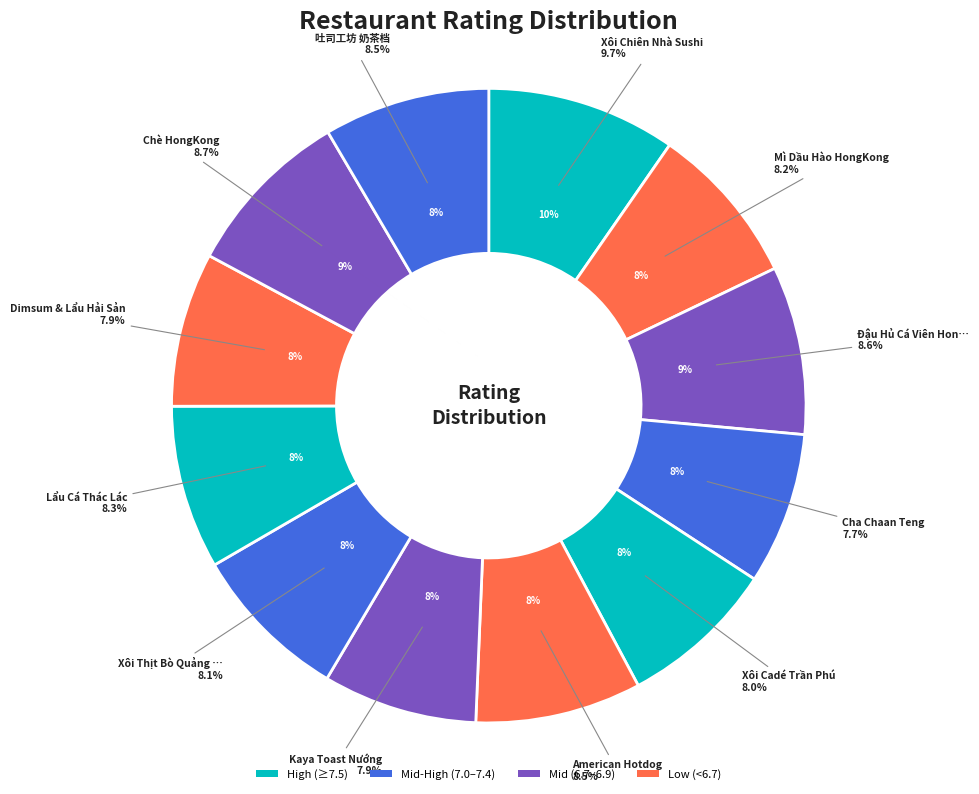

Which slice is the largest?

Xôi Chiên Nhà Sushi